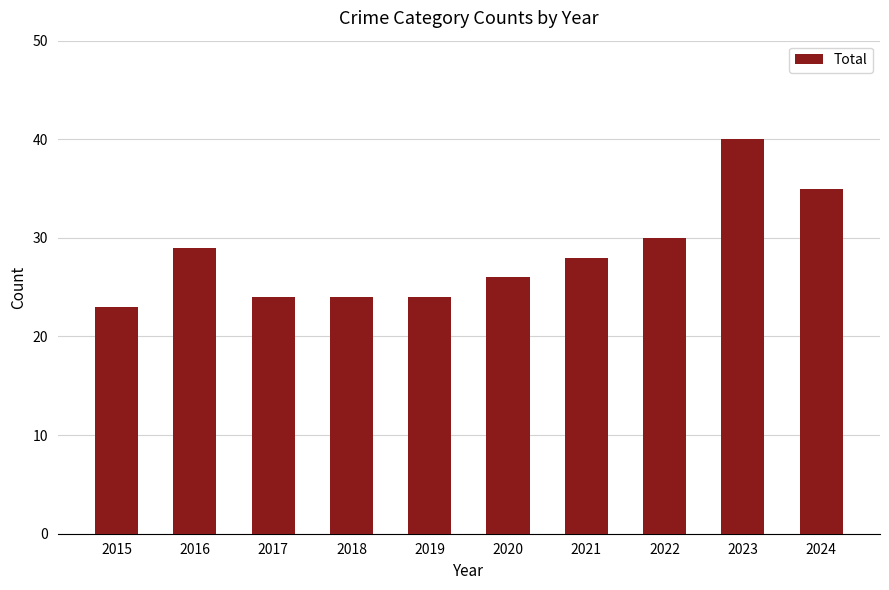

At which category does the chart reach its minimum across all series?

2015